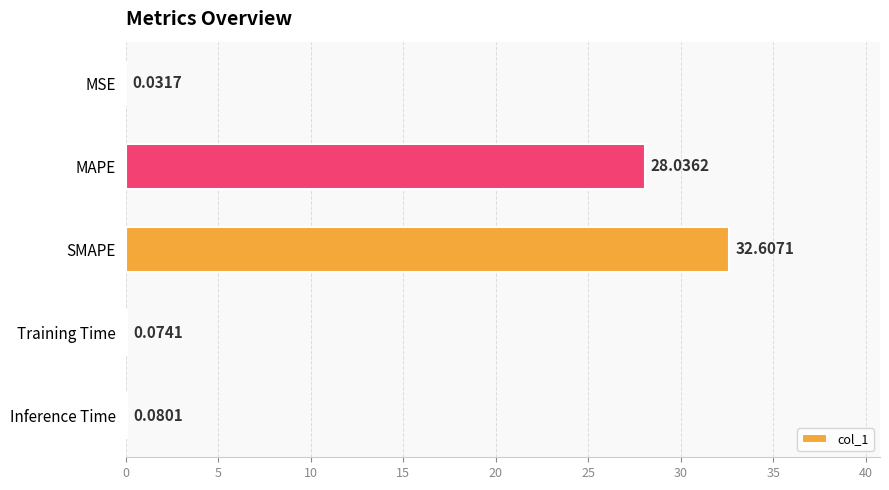

Which has a higher value, MAPE or MSE?

MAPE